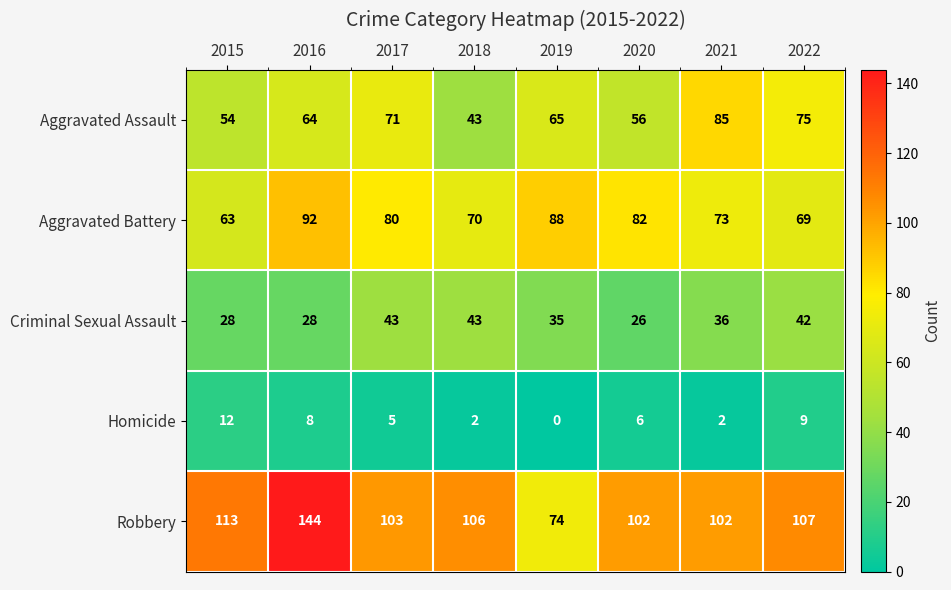

Which series has the largest range (max minus min)?

Robbery